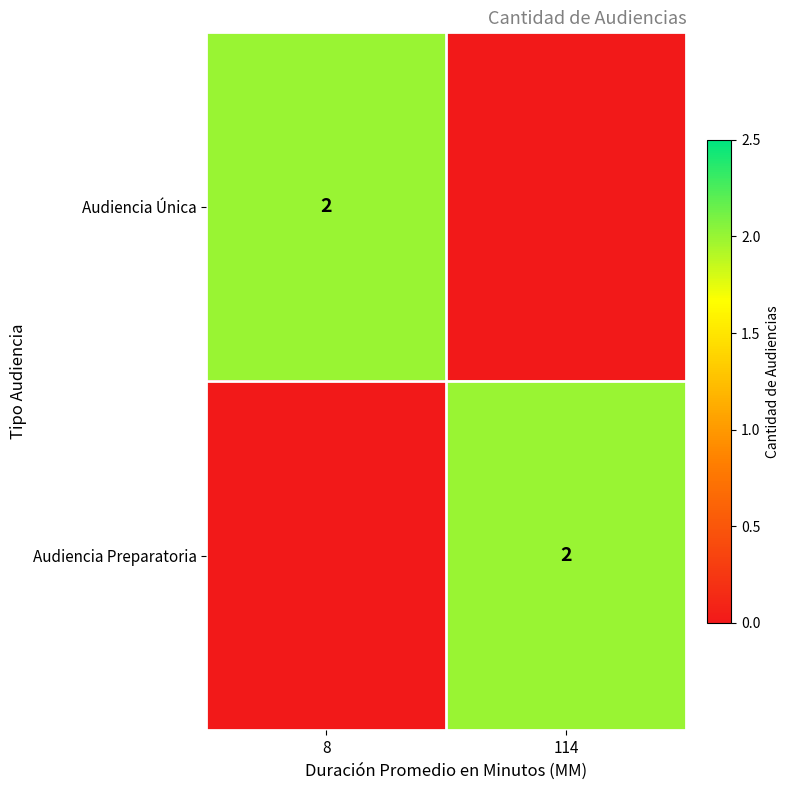

Is it true that Audiencia Única equals 3 at 8?

False